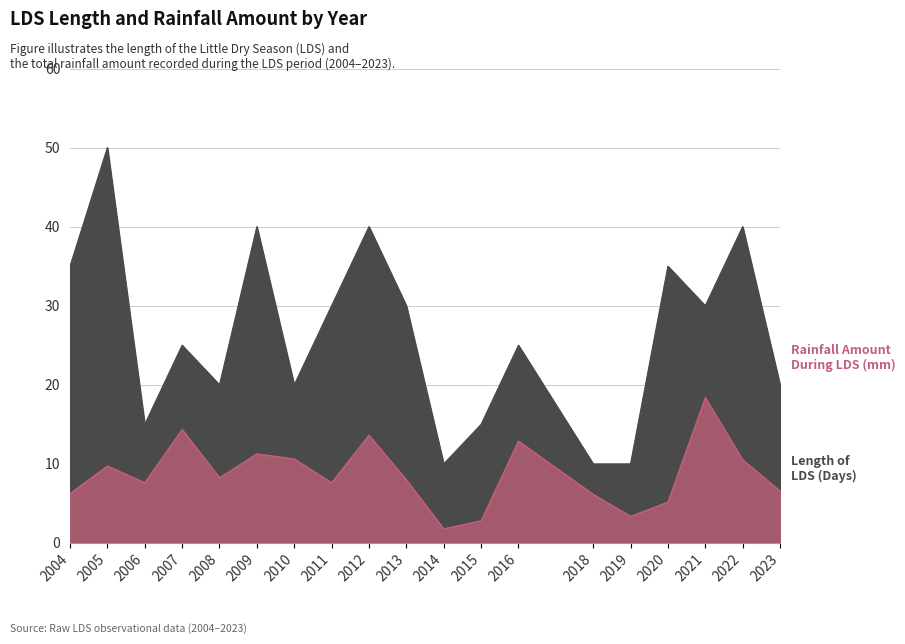

The Rainfall Amount During LDS (mm) series shows 3.8 at 2009. True or false?

False